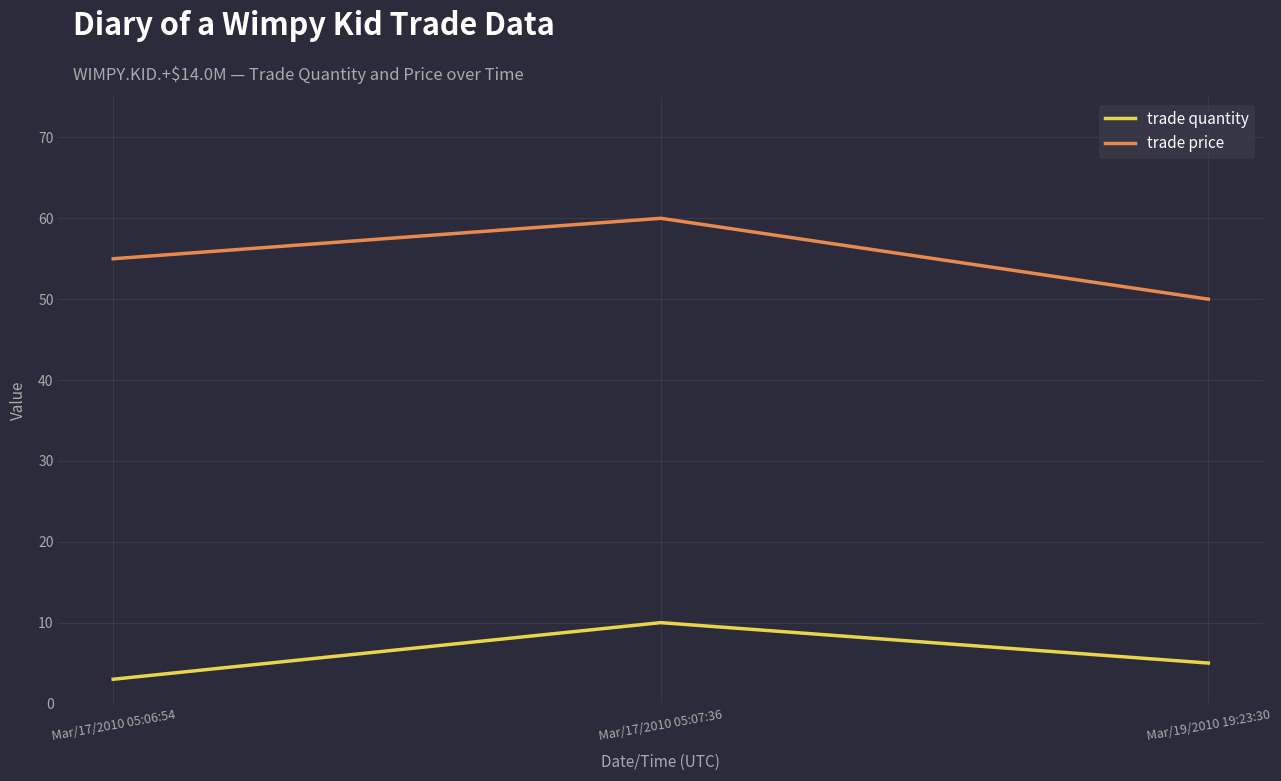

Reading right to left, transcribe all the data shown in this chart.

trade quantity: 5	10	3
trade price: 50	60	55